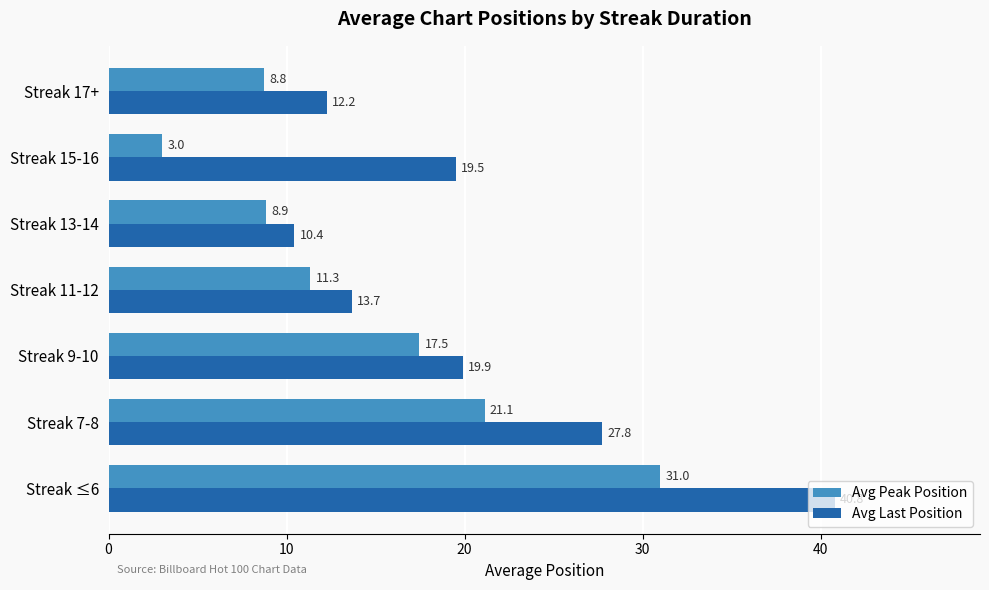

True or false: Avg Peak Position has a value of 11.3 at Streak 11-12.

True